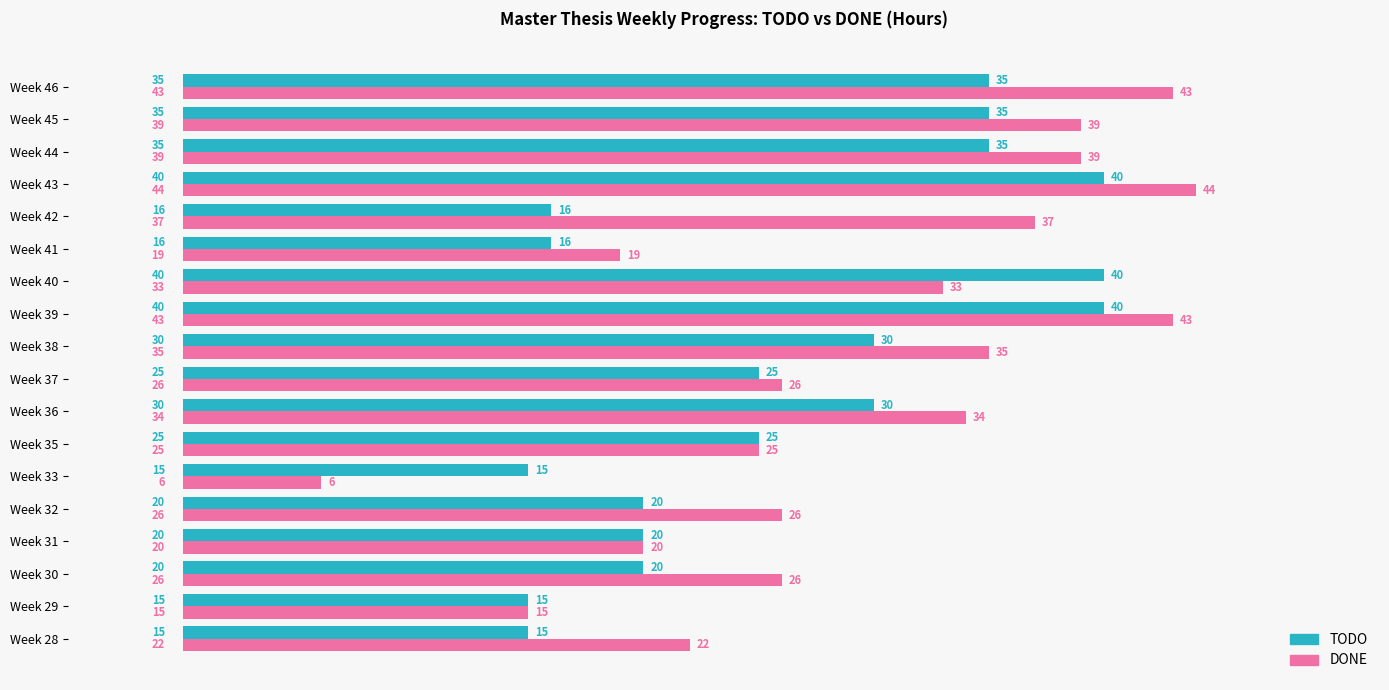

What value does the DONE series have at Week 41, to the nearest 10?

20